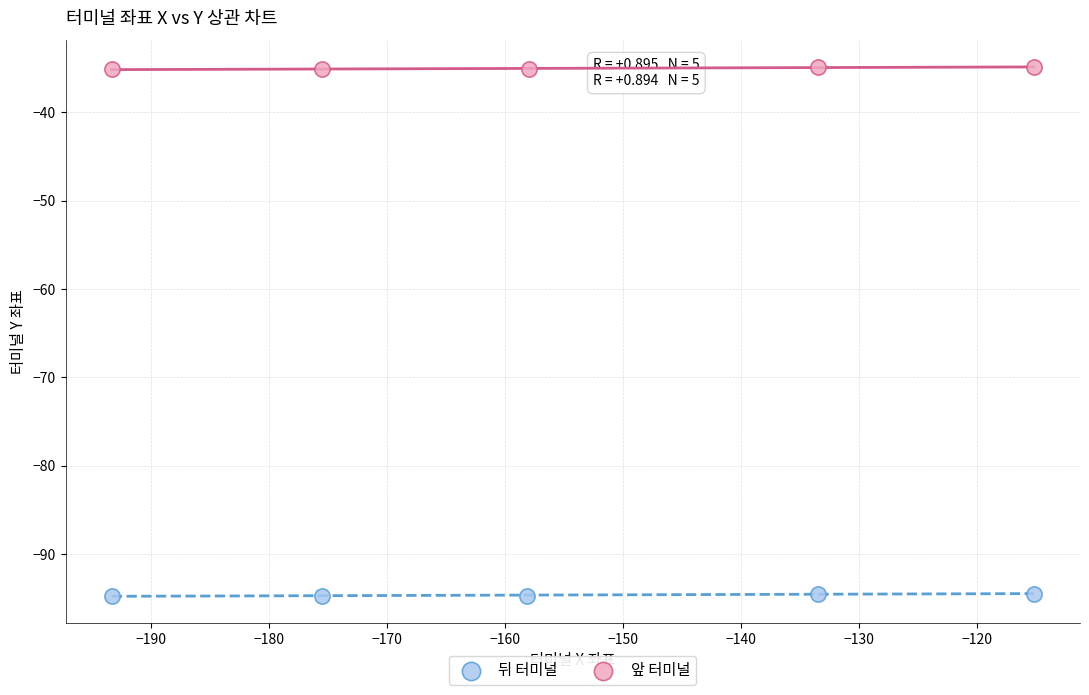

Which series reaches the maximum Y coordinate?

앞 터미널